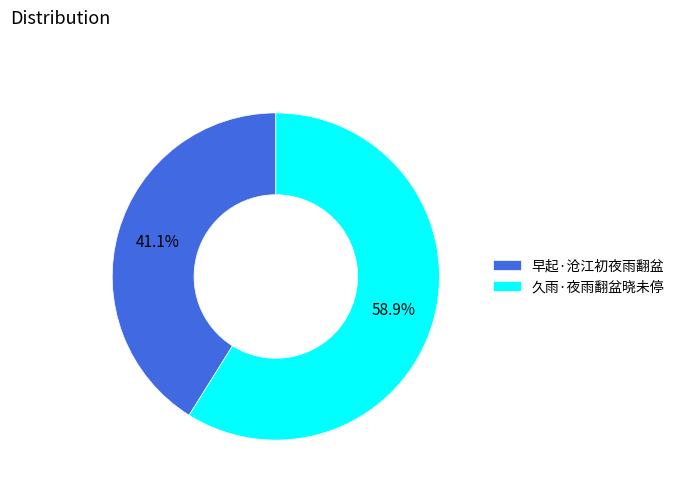

Is it true that 久雨·夜雨翻盆晓未停 is 59% of the pie?

True